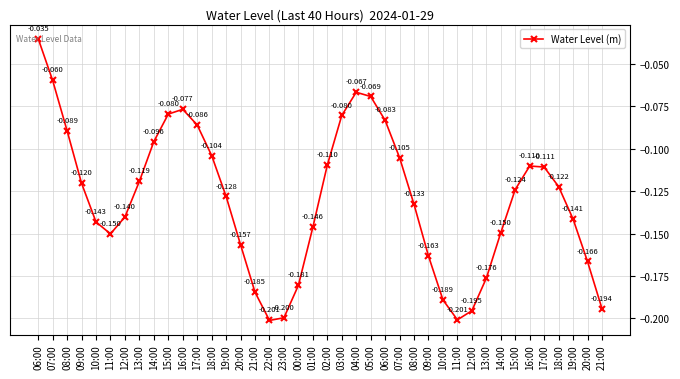

Reading left to right, list all the values displayed in this chart.

-0.0	-0.1	-0.1	-0.1	-0.1	-0.2	-0.1	-0.1	-0.1	-0.1	-0.1	-0.1	-0.1	-0.1	-0.2	-0.2	-0.2	-0.2	-0.2	-0.1	-0.1	-0.1	-0.1	-0.1	-0.1	-0.1	-0.1	-0.2	-0.2	-0.2	-0.2	-0.2	-0.1	-0.1	-0.1	-0.1	-0.1	-0.1	-0.2	-0.2